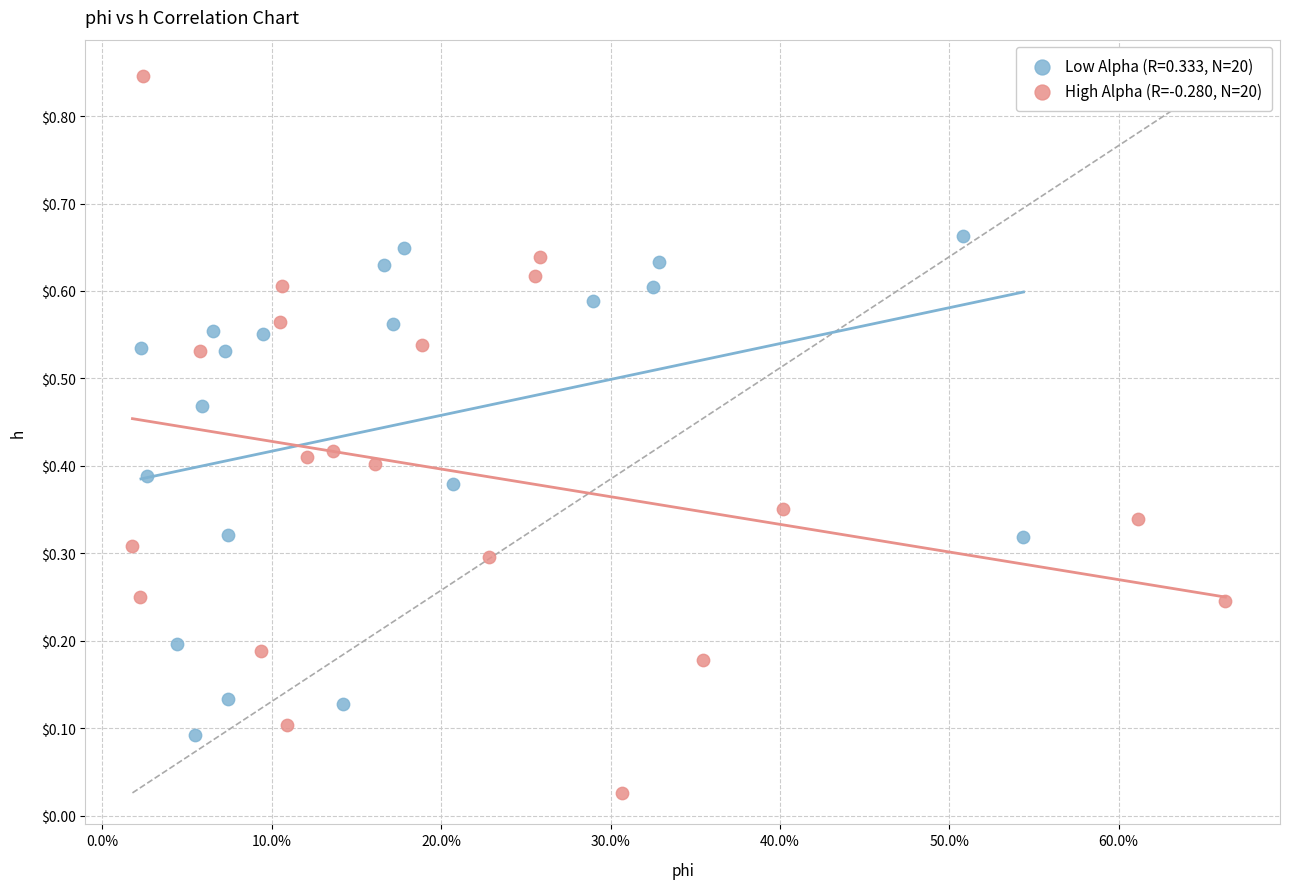

Which series reaches the minimum Y coordinate?

High Alpha (R=-0.280, N=20)